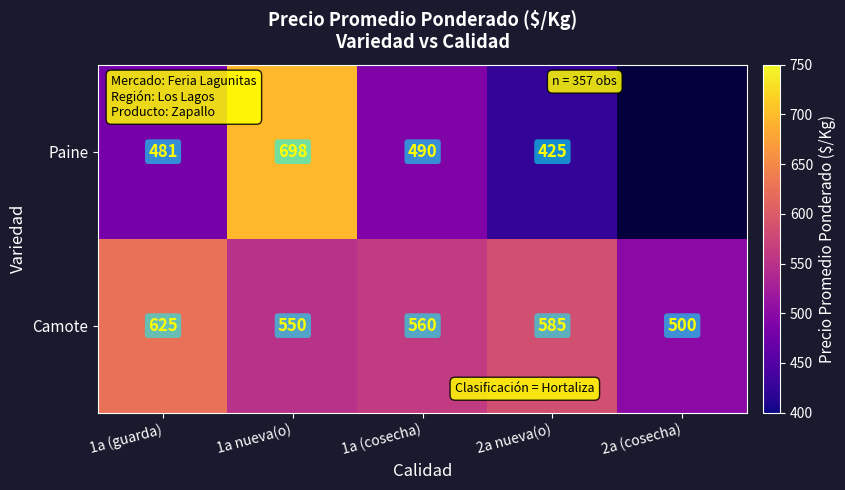

What is the smallest value displayed?

425.0